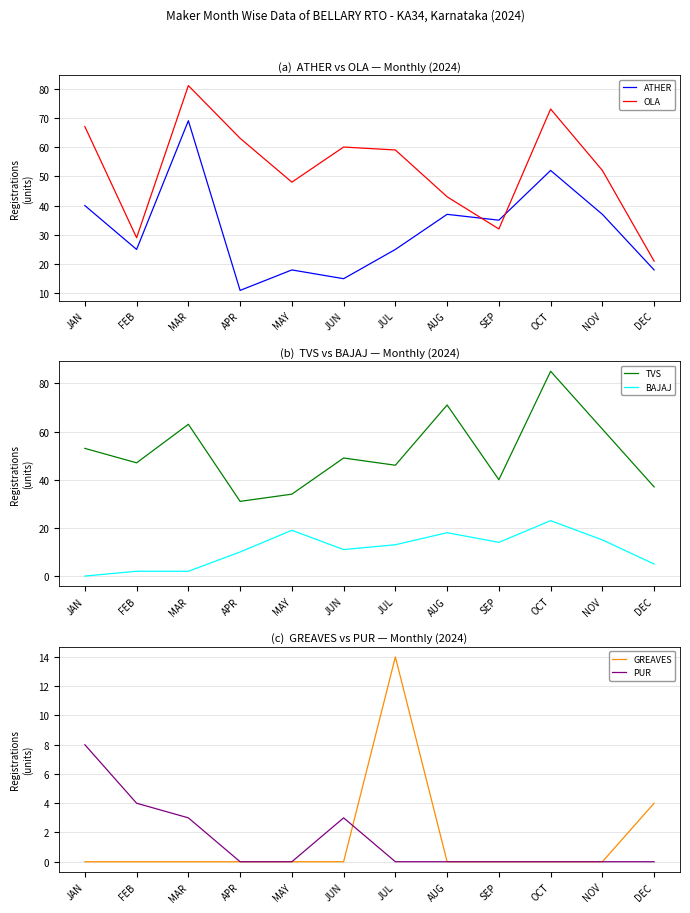

Rank the series by their maximum value, from highest to lowest.

TVS, OLA, ATHER, BAJAJ, GREAVES, PUR